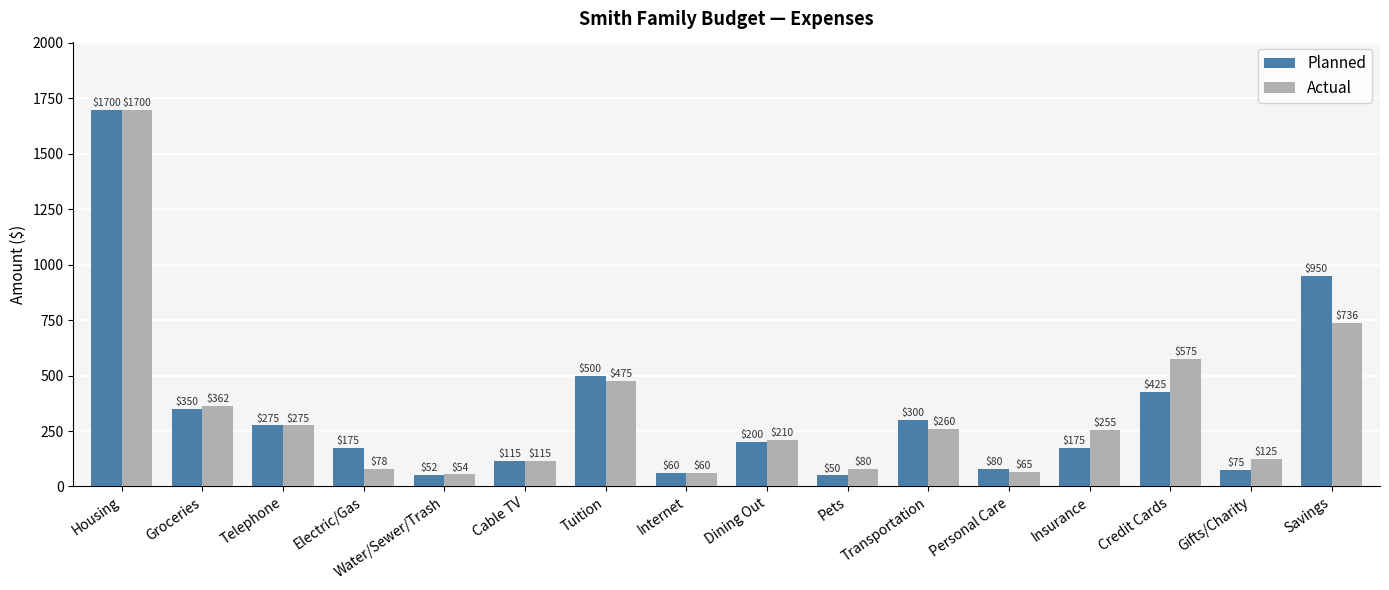

What is the value of the Actual bar at the 15th from the left?

125